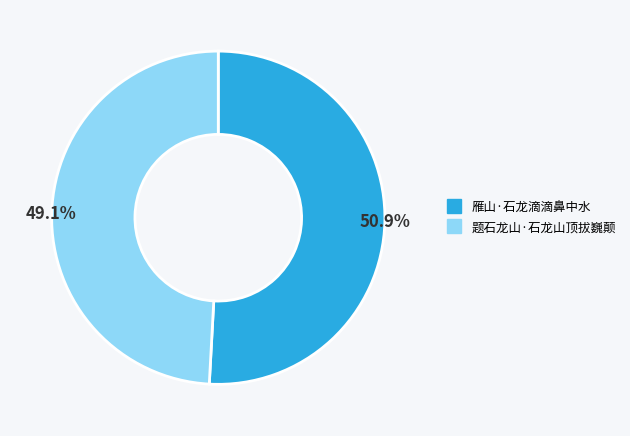

To the nearest percent, what is the combined percentage of 雁山·石龙滴滴鼻中水 and 题石龙山·石龙山顶拔巍颠?

100%